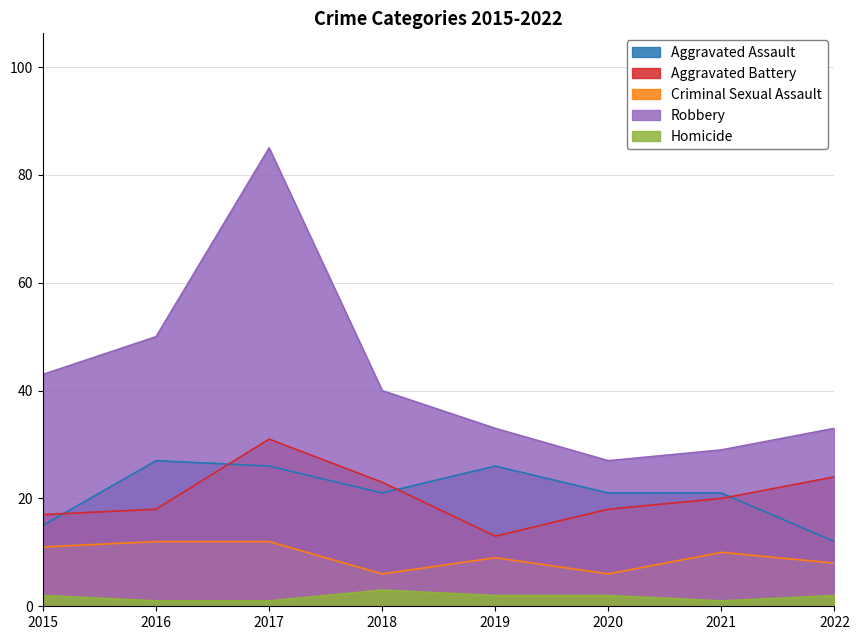

The Aggravated Assault series shows 15 at 2015. True or false?

True